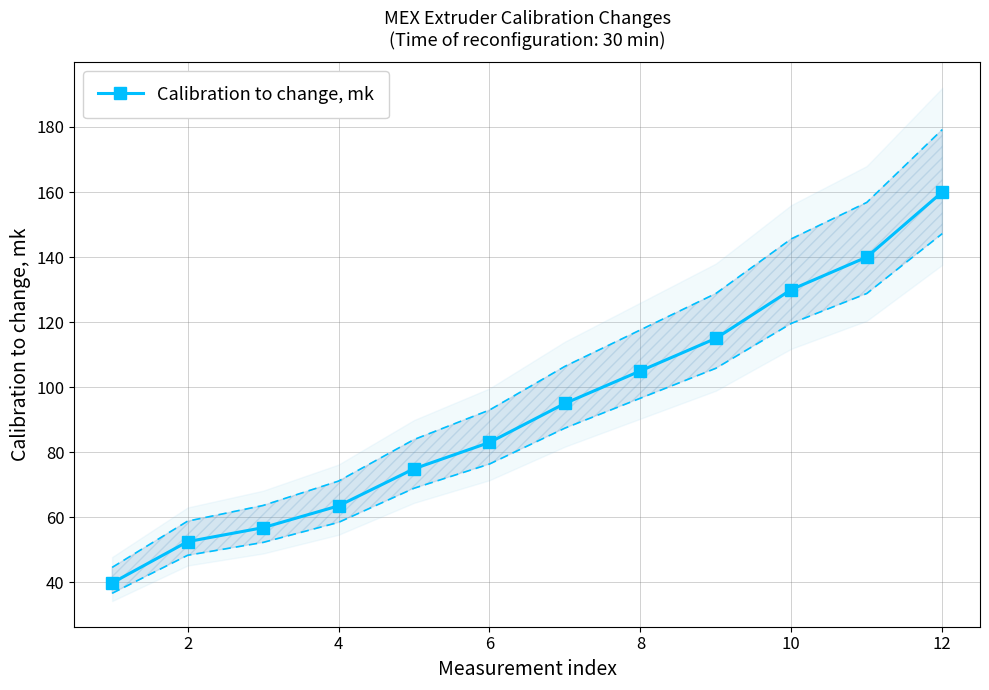

True or false: Calibration to change, mk has more than 1 points higher than both neighbors.

False